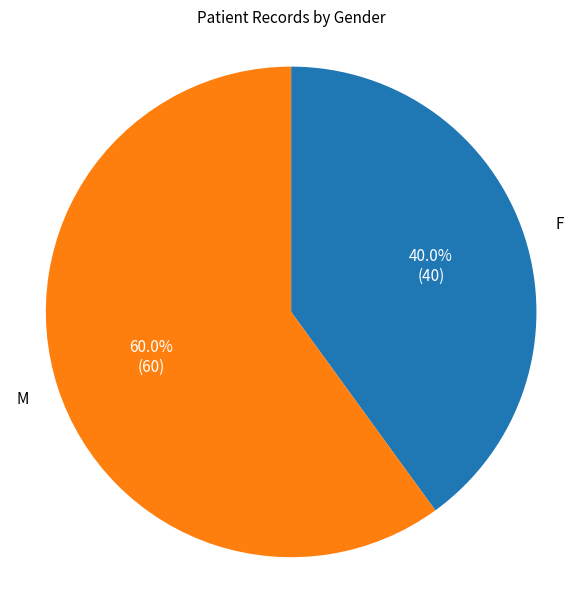

Is there any slice that represents more than half of the pie?

Yes